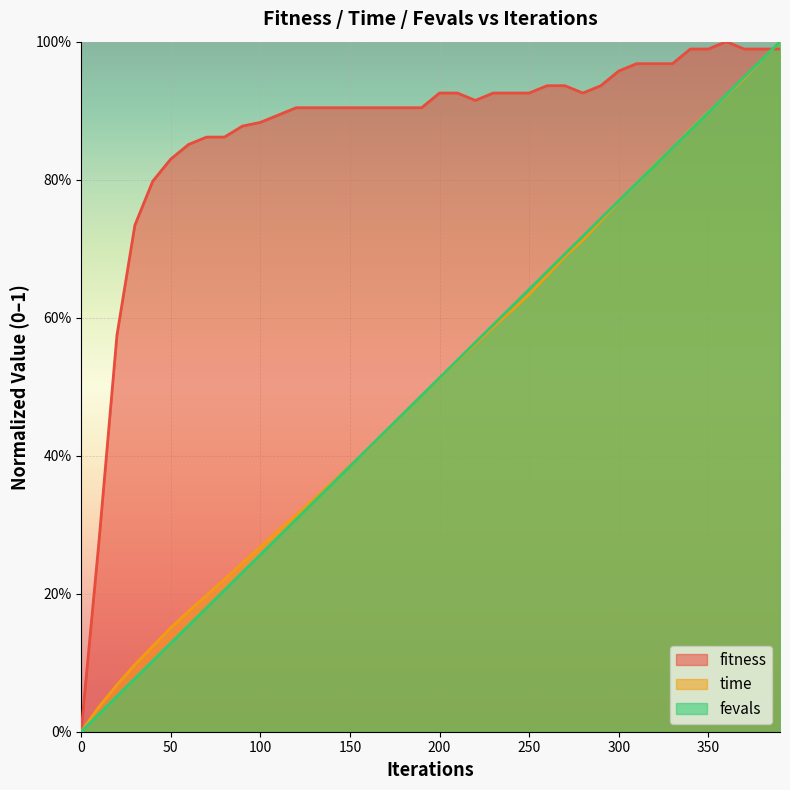

How many times do time and fitness cross each other?

1